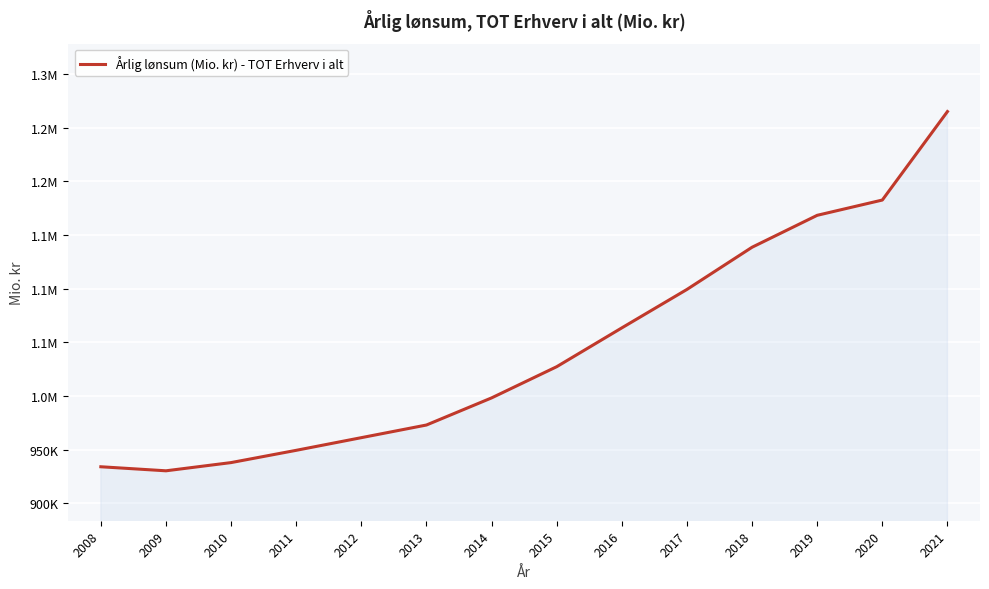

True or false: the data shows 1515966 at 2008.

False